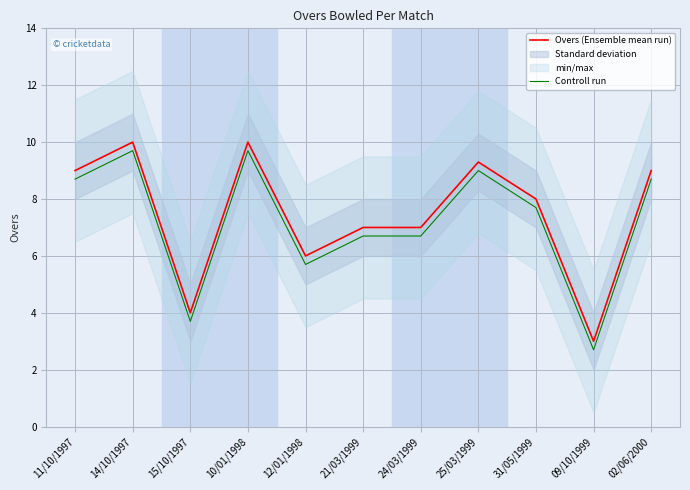

What is the label of the 2nd point from the right?

09/10/1999